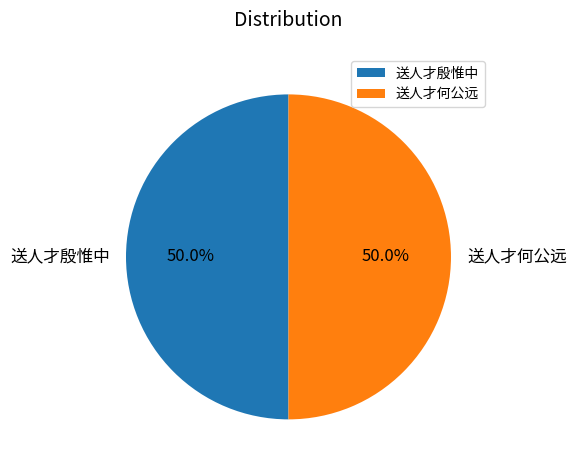

Approximately how many times larger is the value at 送人才何公远 compared to 送人才殷惟中?

1.0